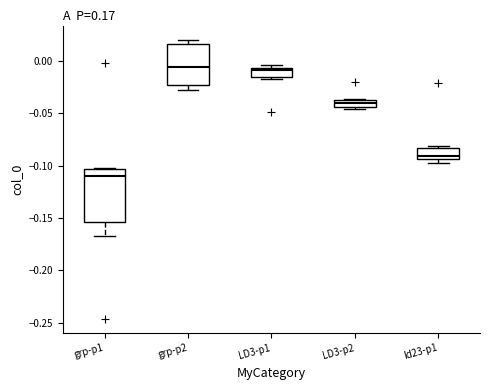

Where is the lower edge of the box for ld23-p1 on the y-axis? The values are not printed on the chart, so give them approximately, as read against the axis.

-0.095